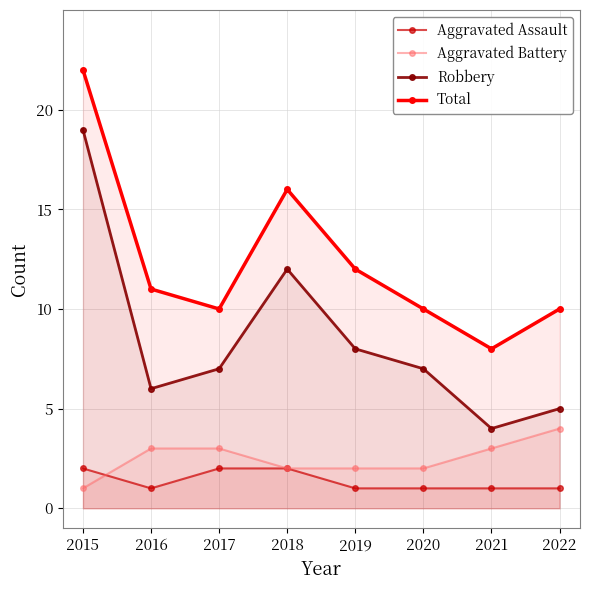

Where is the first local minimum for Robbery?

2016